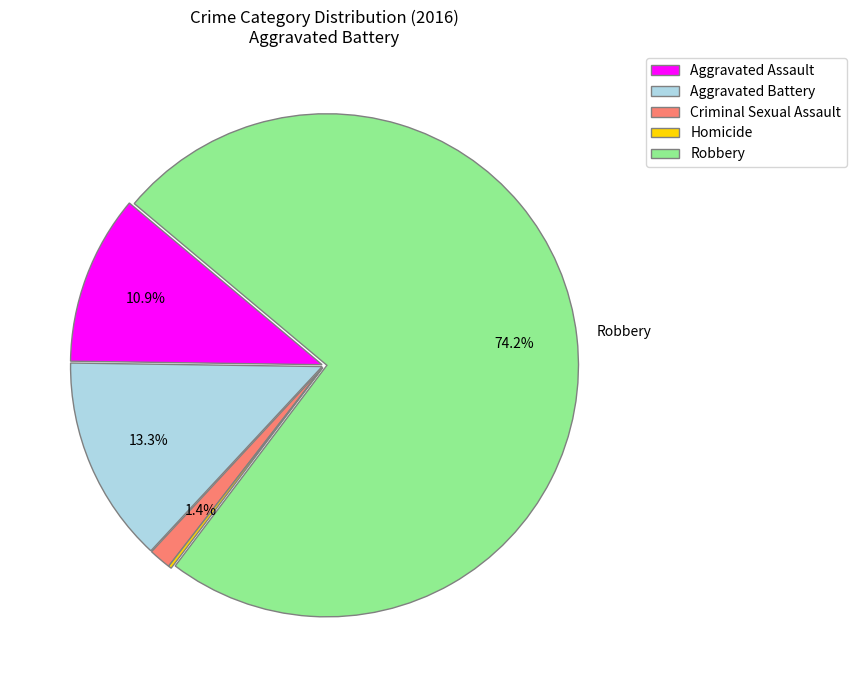

Combined, do Criminal Sexual Assault and Aggravated Battery account for over 50%?

No